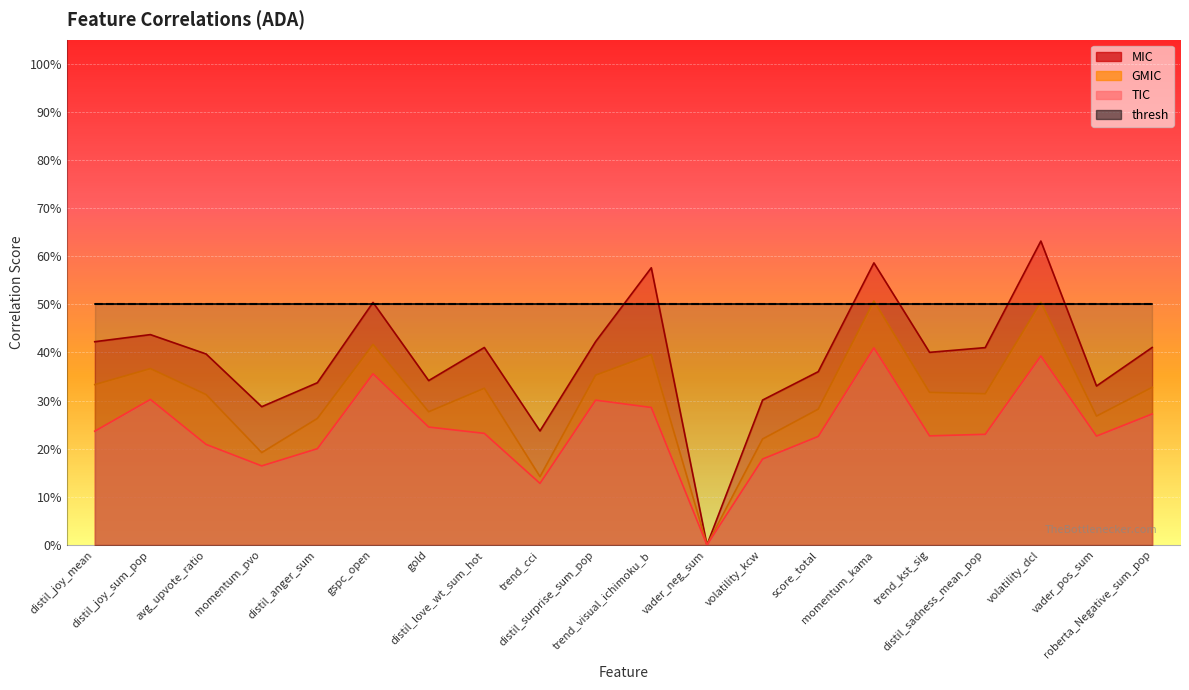

At how many categories does at least one series exceed 0?

19